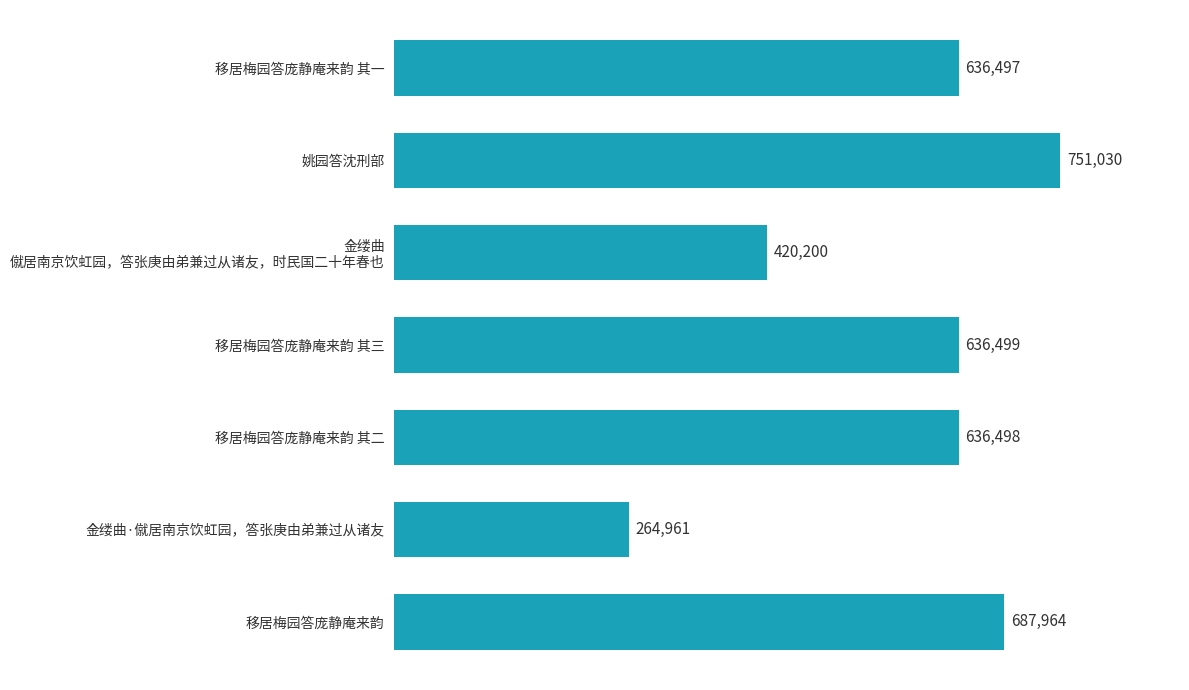

Read the value at 姚园答沈刑部.

751030